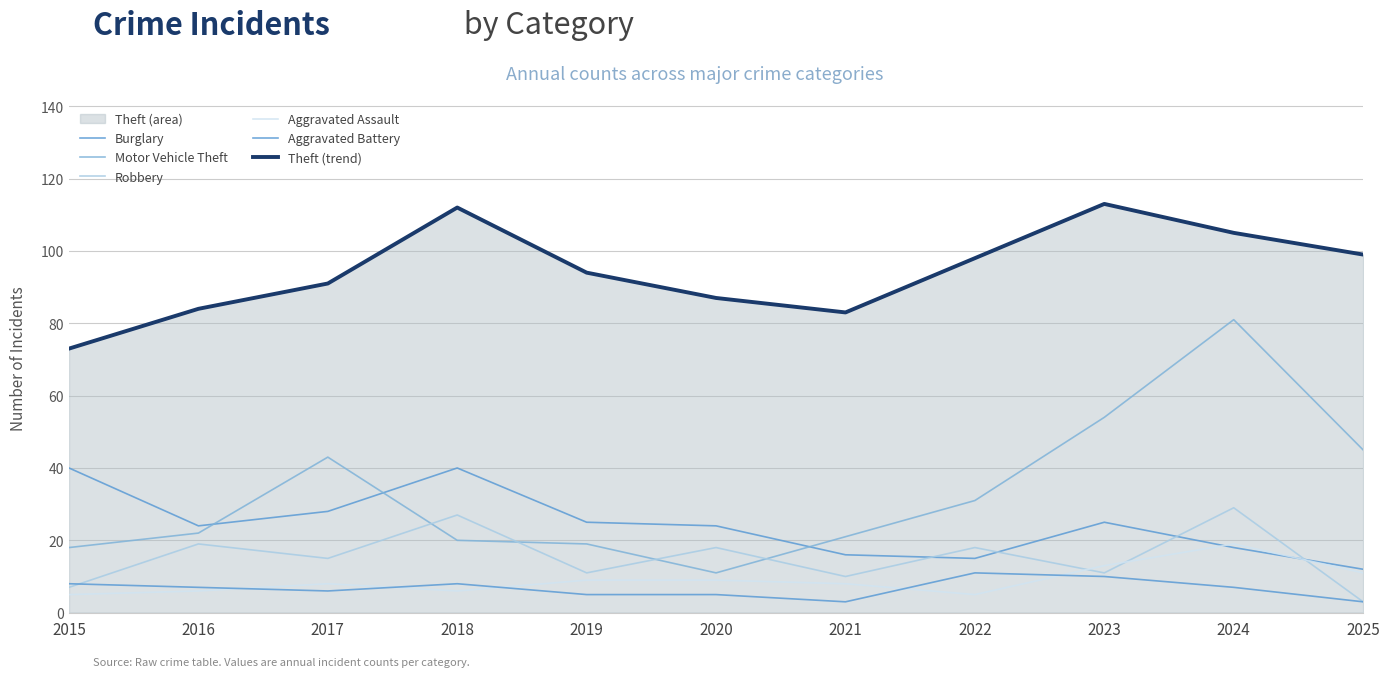

Is the value of Robbery at 2018 greater than the value of Aggravated Assault at 2024?

Yes